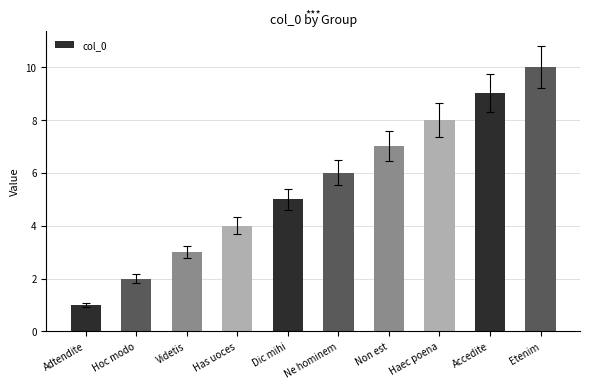

What is the minimum value shown in the chart?

1